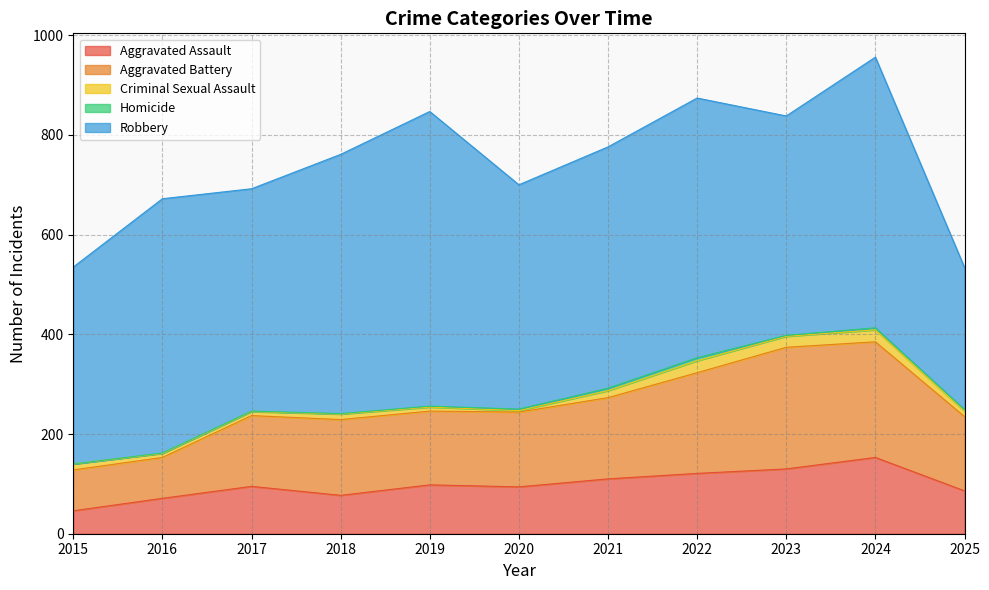

True or false: Homicide and Criminal Sexual Assault cross at least once.

False